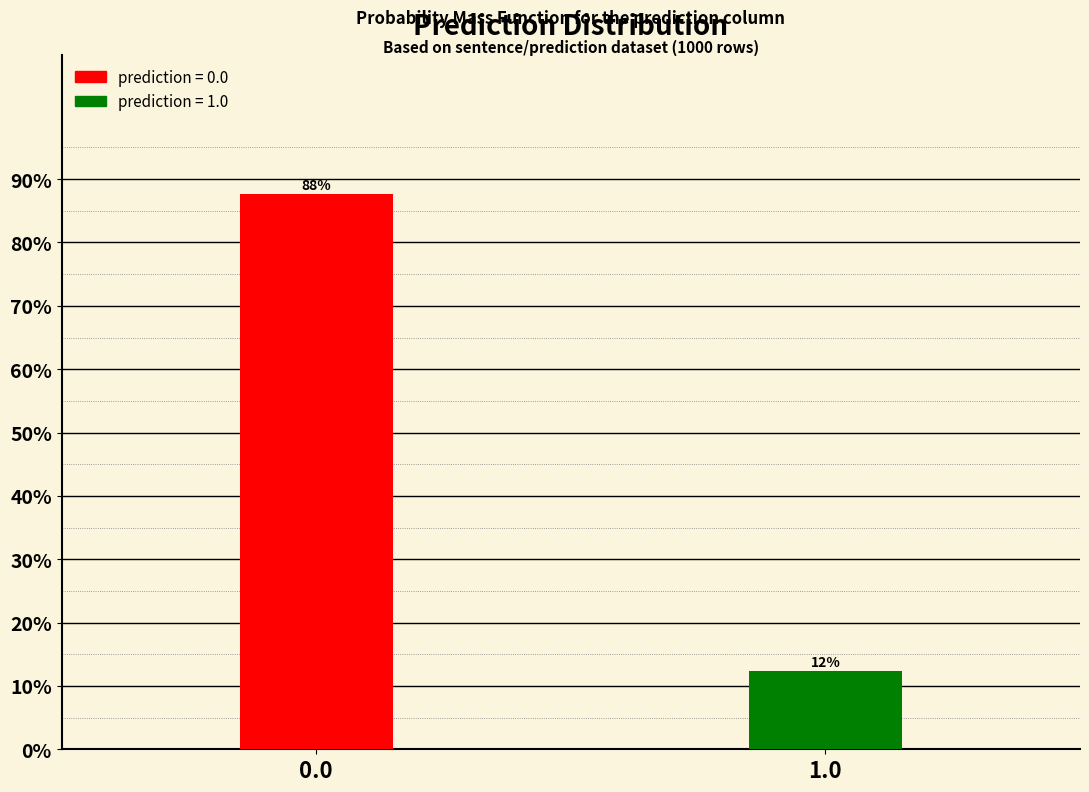

The chart shows a value of 154.9 at 0.0. True or false?

False